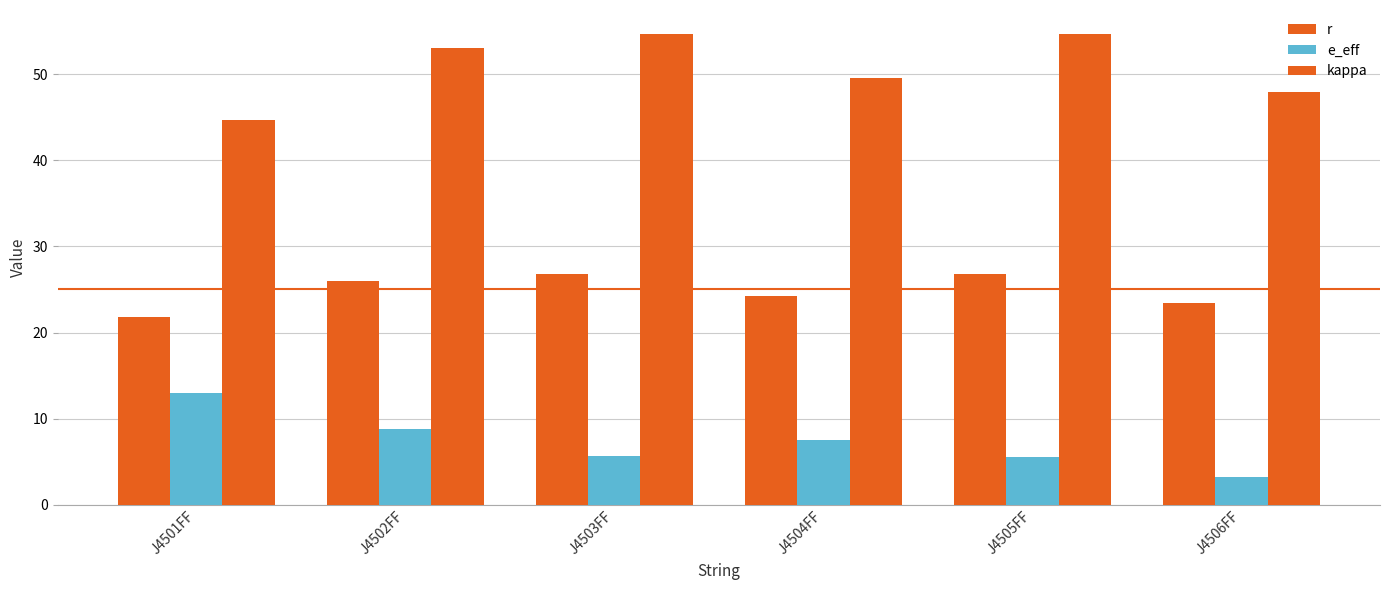

Reading left to right, list all the values displayed in this chart.

r: 21.8	26.0	26.9	24.3	26.9	23.5
e_eff: 13.0	8.9	5.7	7.5	5.6	3.2
kappa: 44.6	53.1	54.7	49.6	54.7	47.9